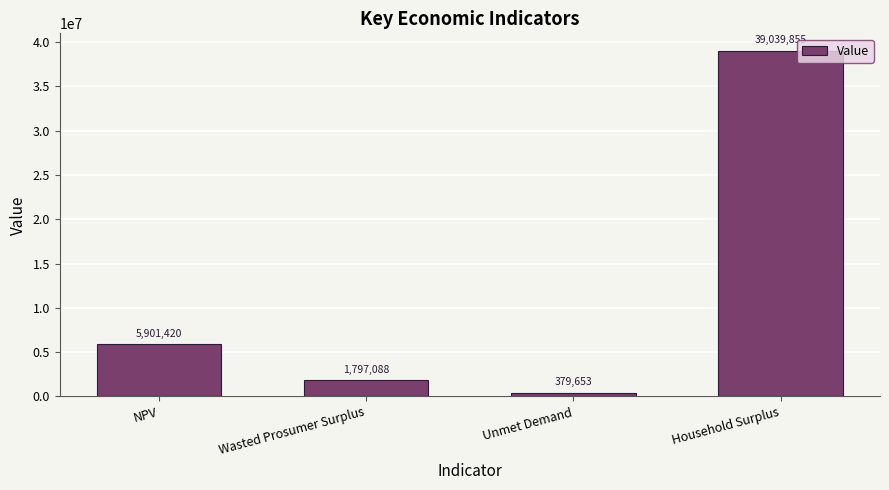

What is the difference between the values at Unmet Demand and NPV?

5521766.5